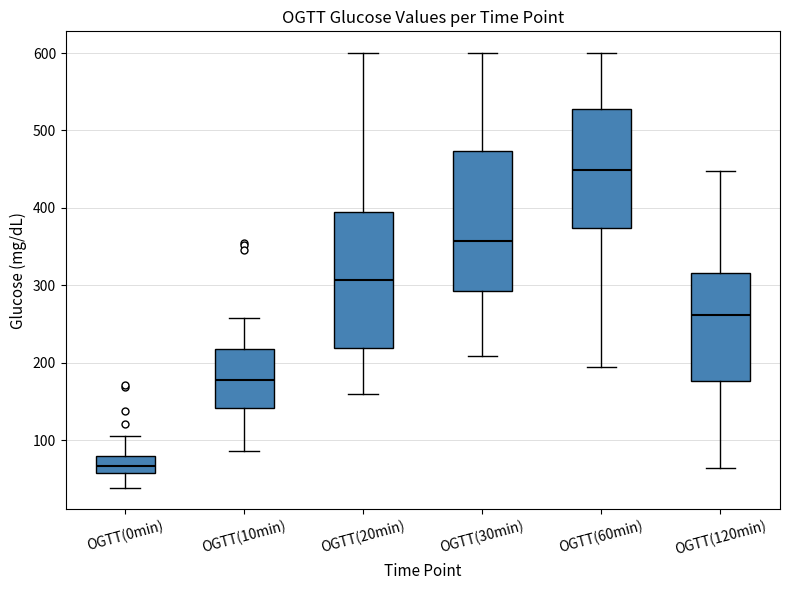

Reading left to right, transcribe this box plot: for each box, give where its median line is, the range the box spans, and where its two whiskers end, as read against the y-axis. The values are not printed on the chart, so give them approximately, as read against the axis.

OGTT(0min): median 70, box 60 to 80, whiskers 40 to 110
OGTT(10min): median 180, box 140 to 220, whiskers 90 to 260
OGTT(20min): median 310, box 220 to 400, whiskers 160 to 600
OGTT(30min): median 360, box 290 to 470, whiskers 210 to 600
OGTT(60min): median 450, box 370 to 530, whiskers 200 to 600
OGTT(120min): median 260, box 180 to 320, whiskers 60 to 450